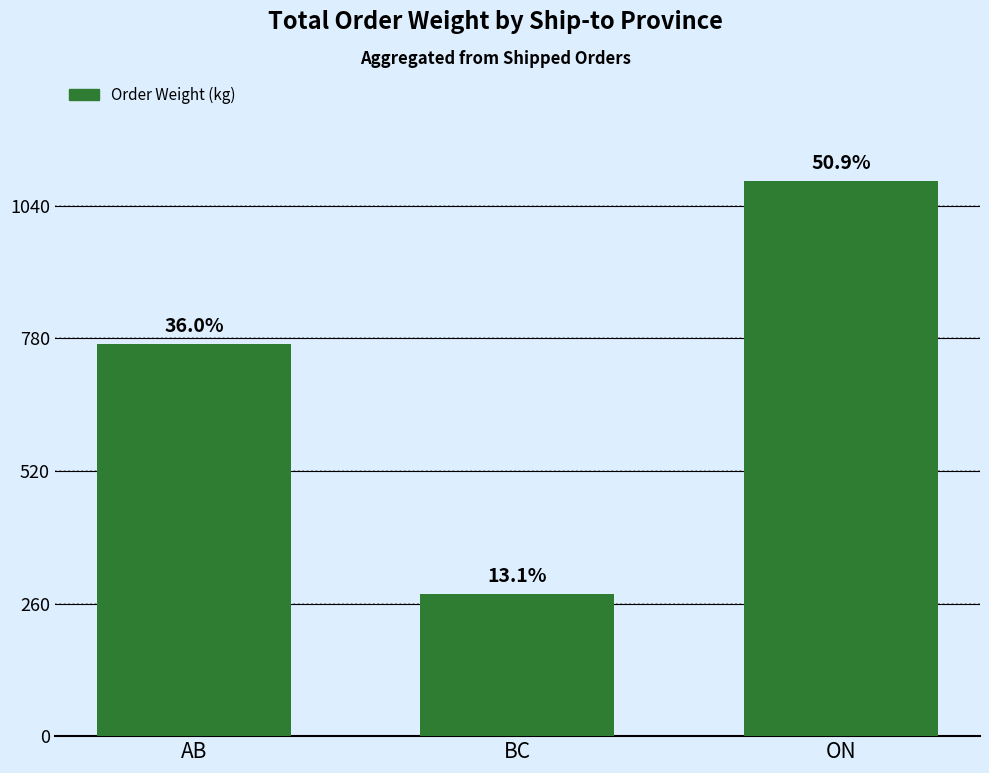

At which category does the chart reach its peak across all series?

ON